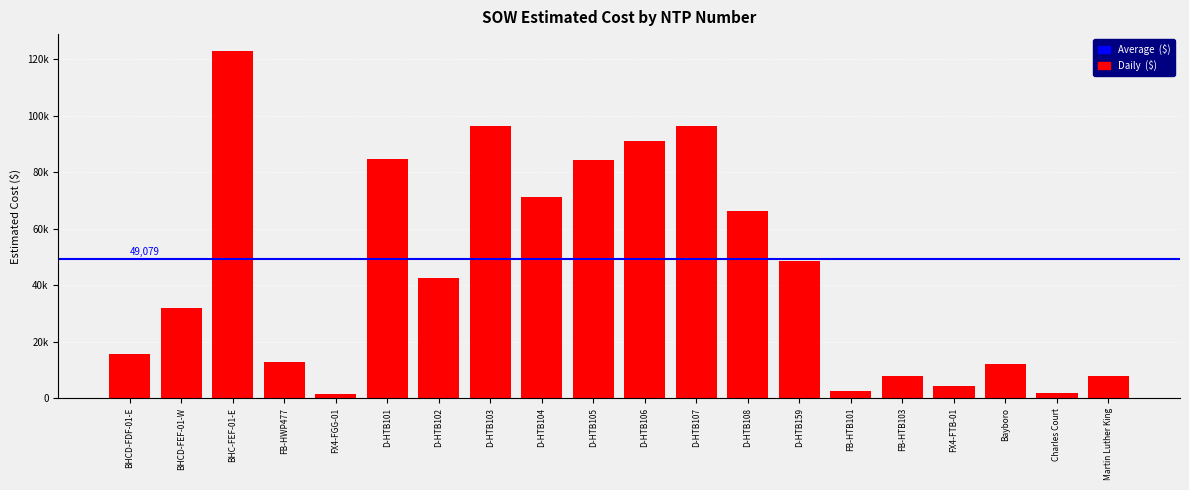

What is the sum of the values at D-HTB107 and D-HTB101?

180806.5